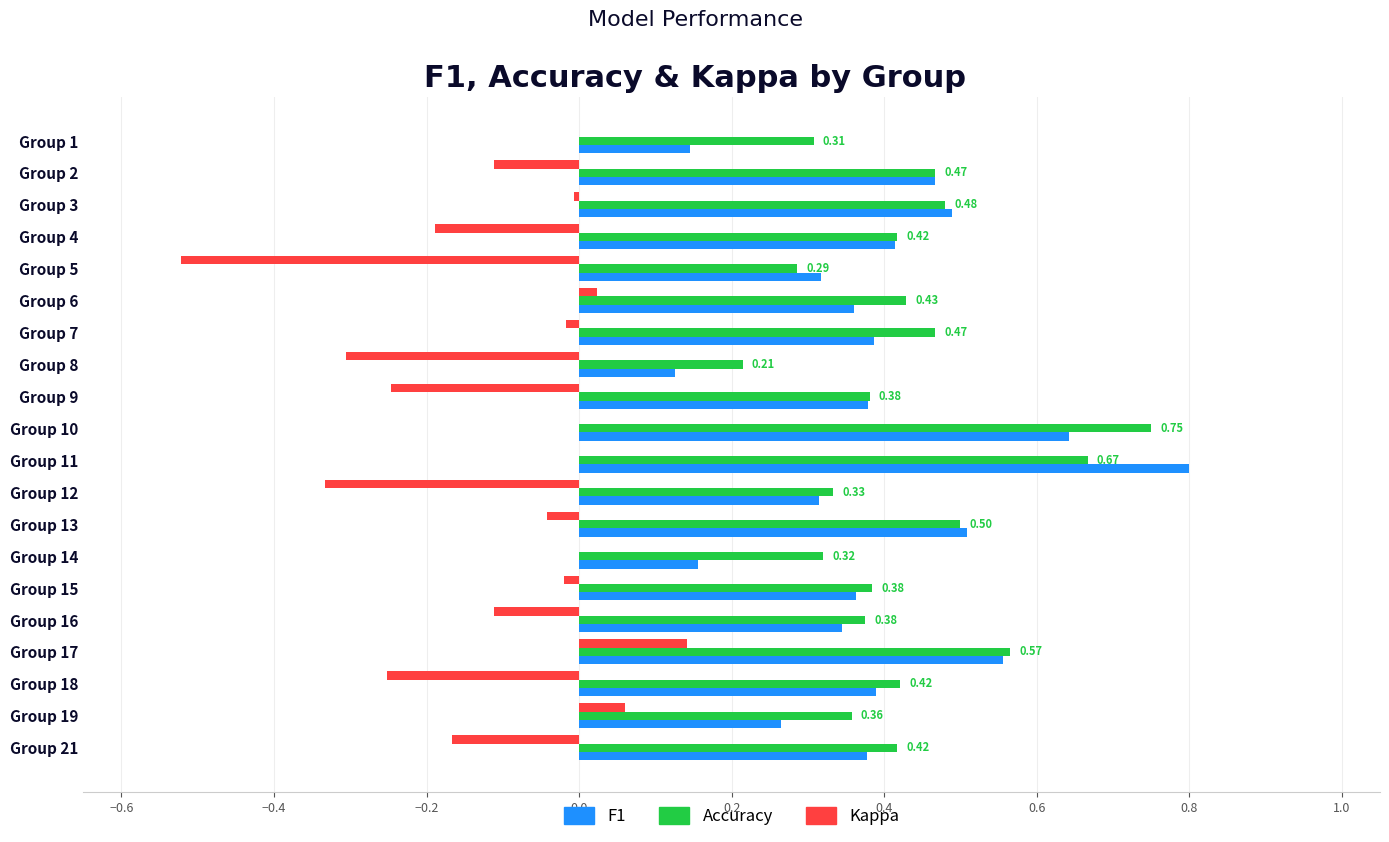

What is the total value across all series at Group 10?

1.4